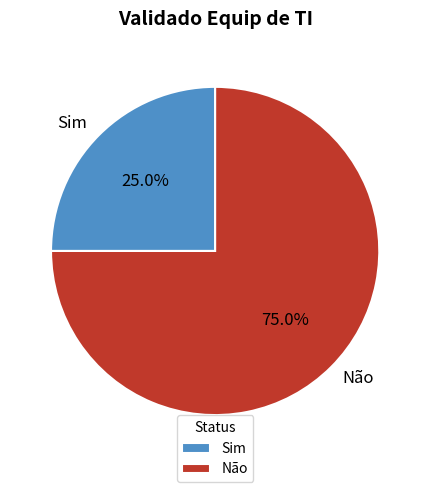

The Sim slice represents 25% of the pie. True or false?

True